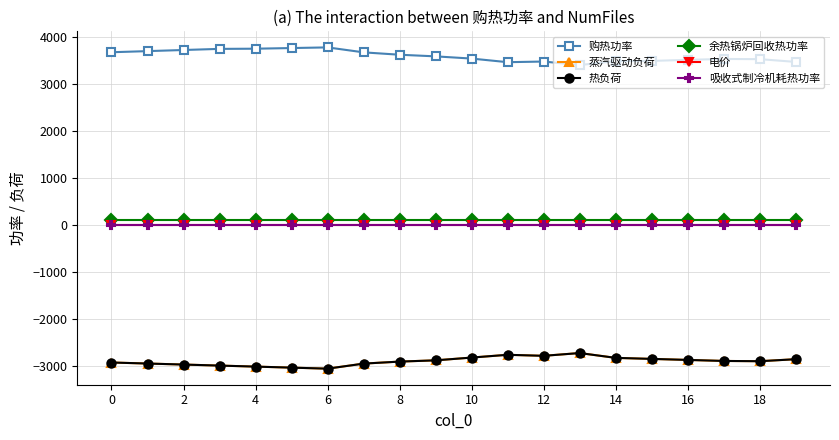

What is the sum of all 购热功率 values?

72065.6